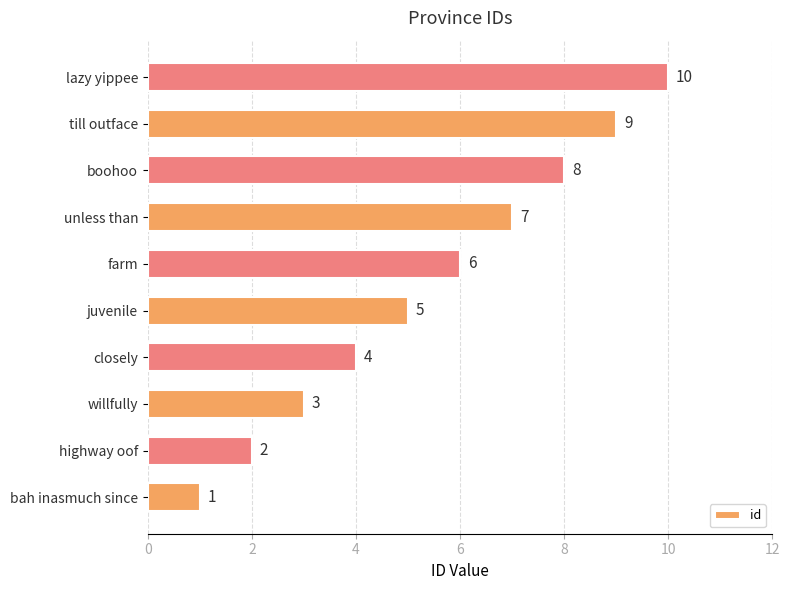

Are the bars grouped side by side (vs. stacked)?

No